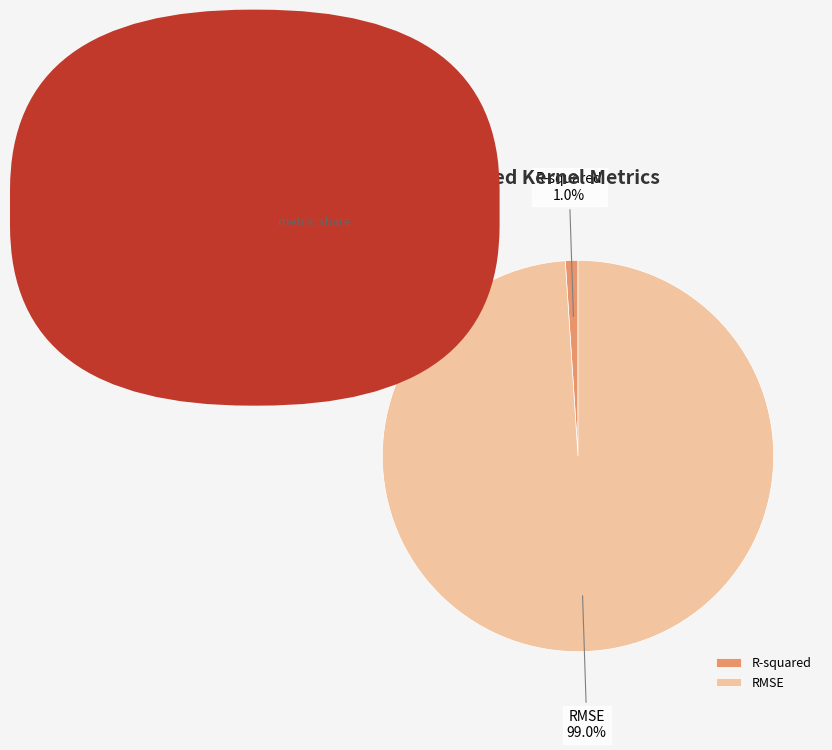

Which slice represents more than half of the pie?

RMSE